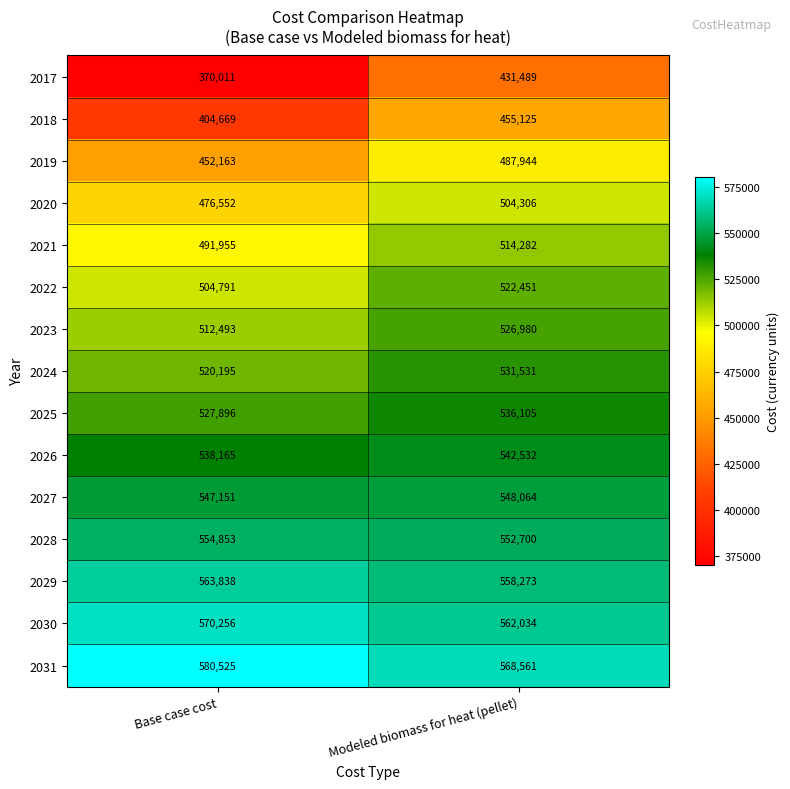

At how many categories does at least one series exceed 470950?

2